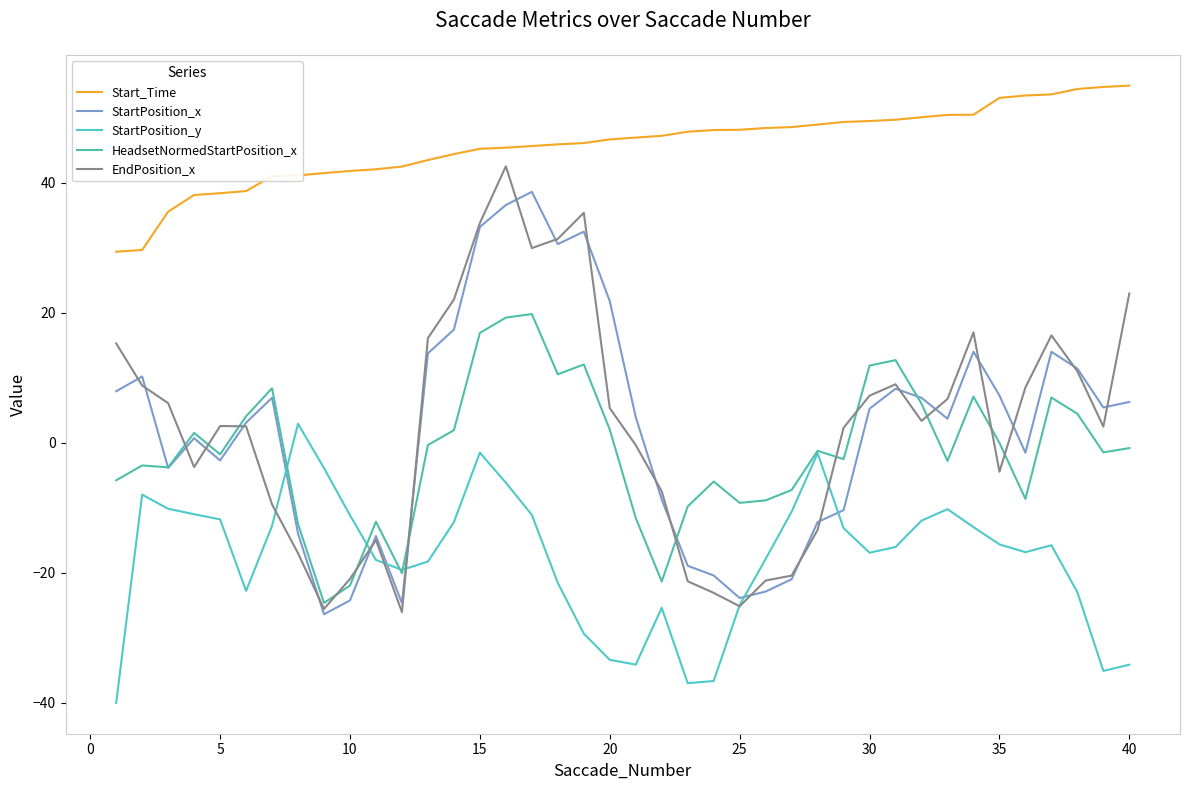

How many lines are shown in the chart?

5